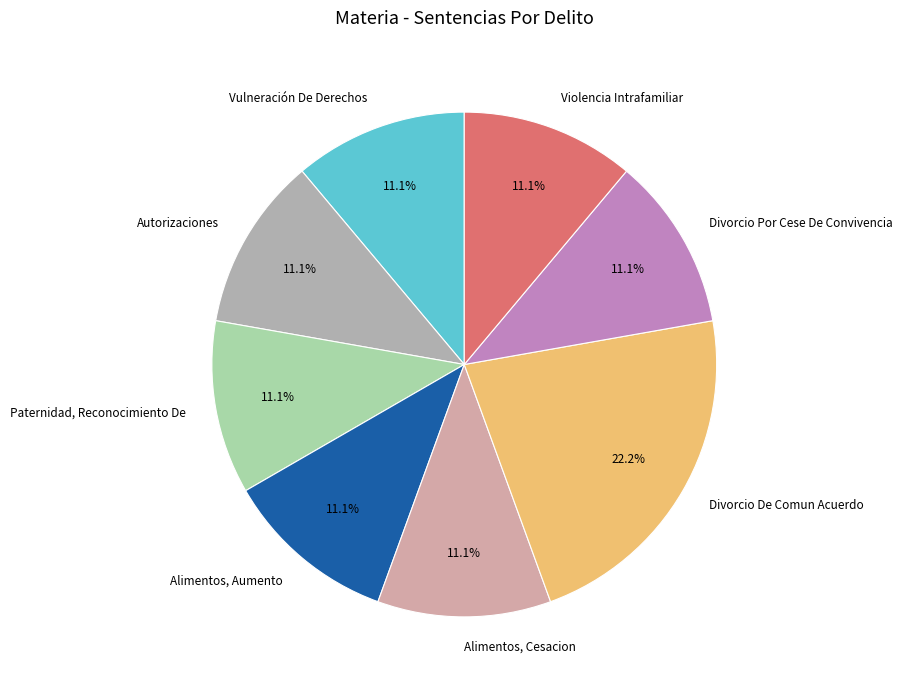

Combined, what portion of the pie is Divorcio Por Cese De Convivencia and Alimentos, Aumento?

22.2%